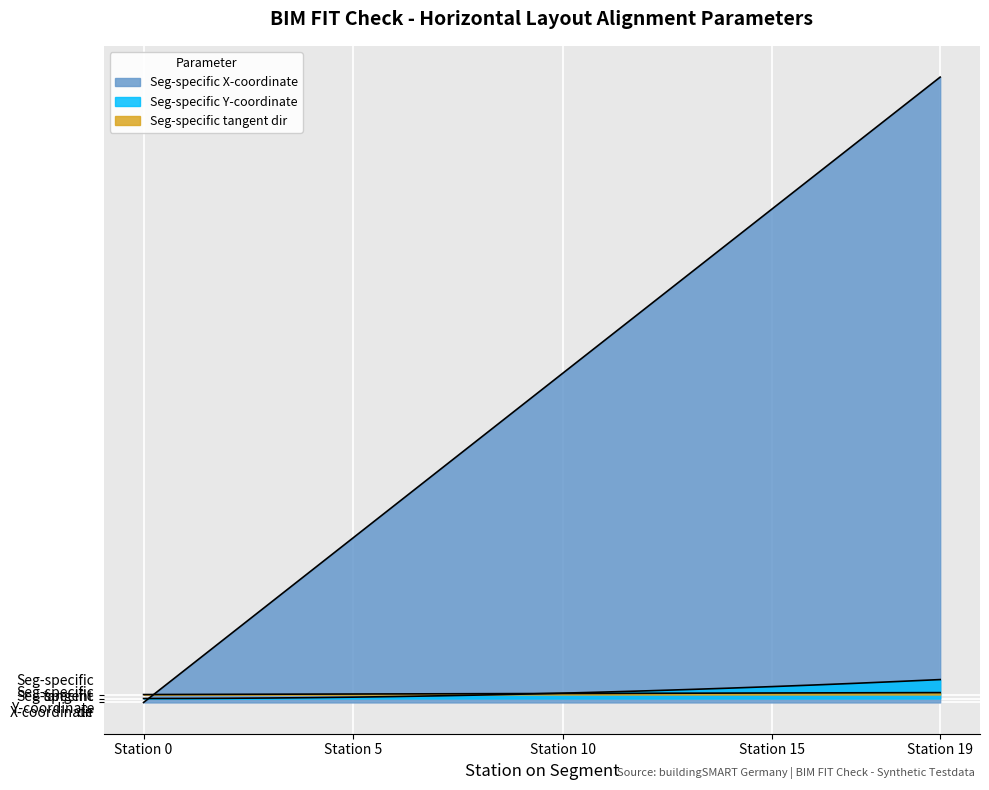

Does the chart display data point markers on the line(s)?

No